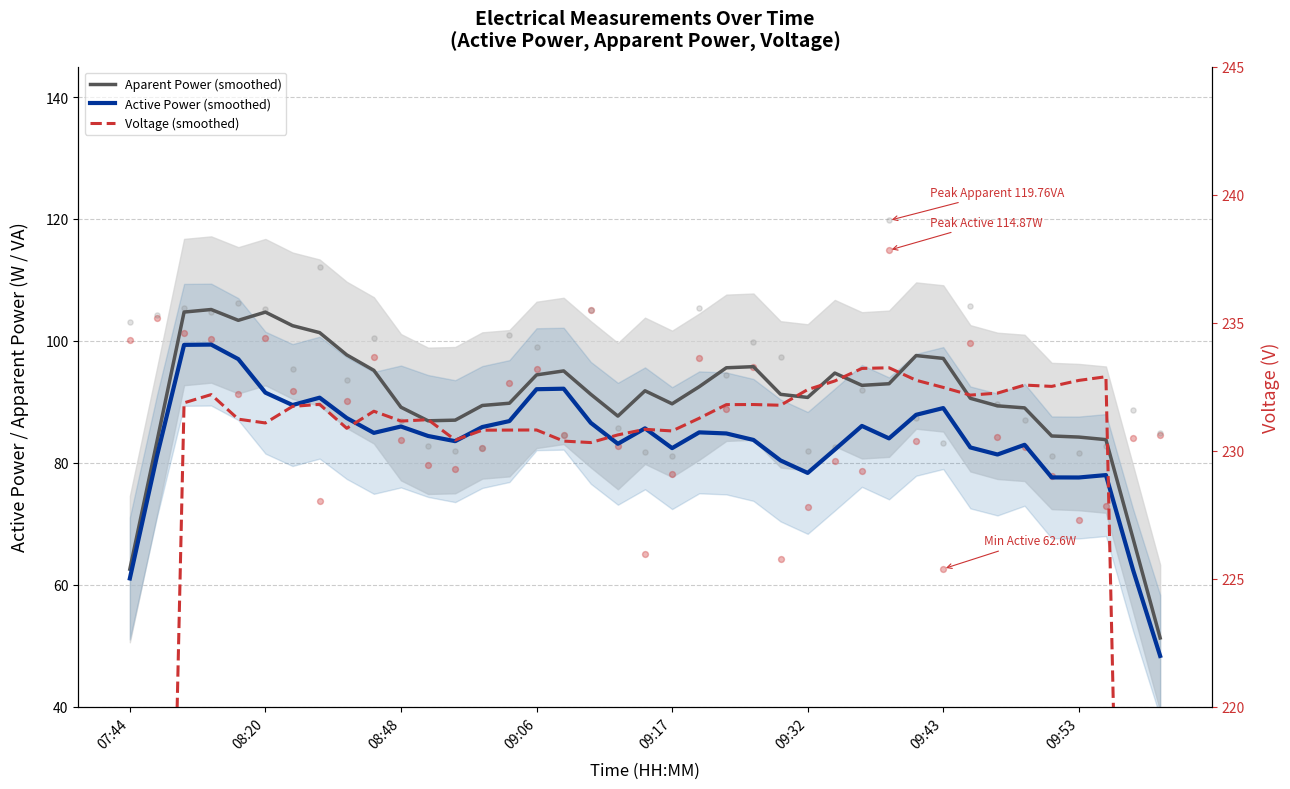

Which series has the largest total across all categories?

Voltage (smoothed)